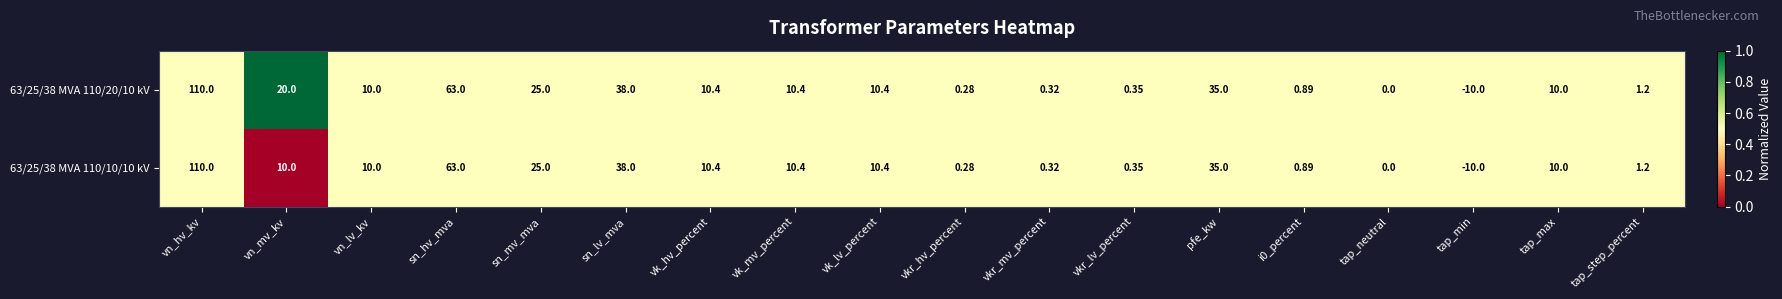

At which label does 63/25/38 MVA 110/20/10 kV first exceed 10?

vn_hv_kv